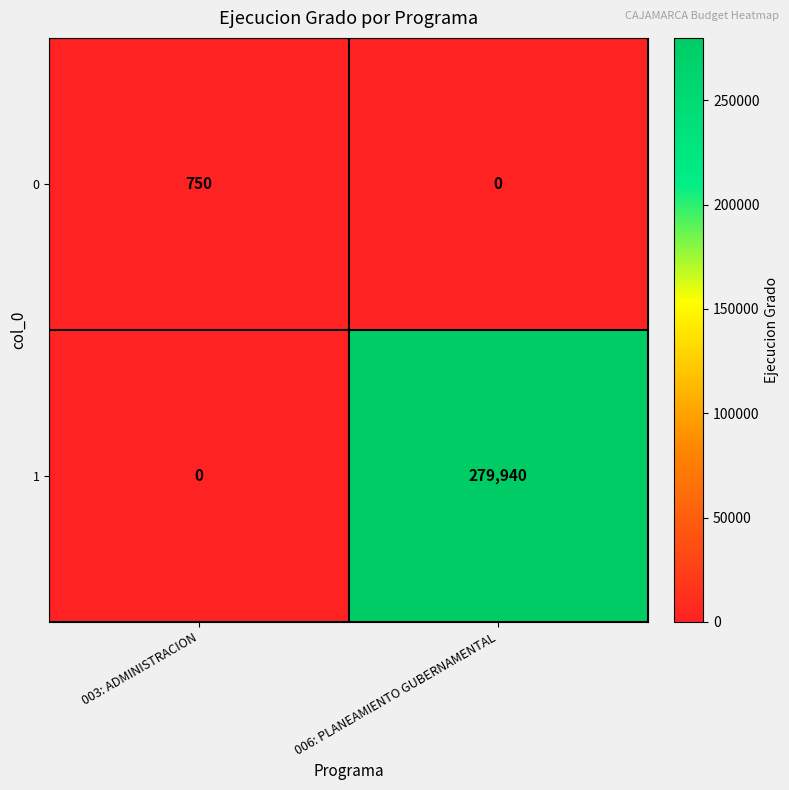

What is the spread (max minus min) of values at 003: ADMINISTRACION?

750